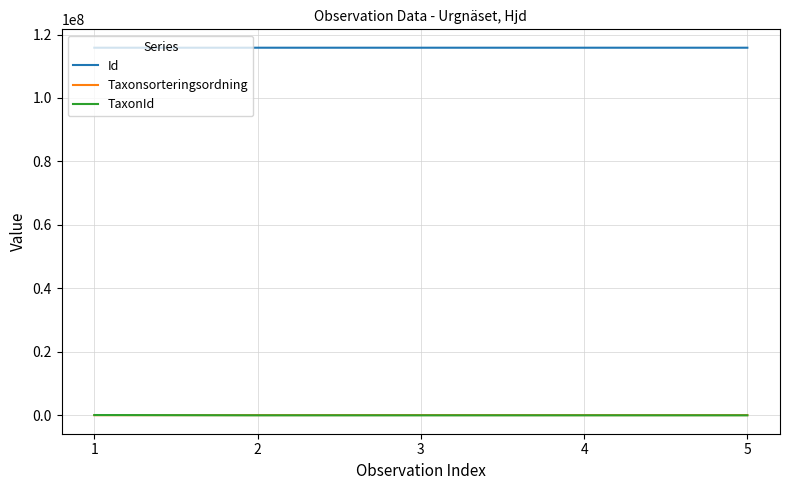

True or false: Id and Taxonsorteringsordning cross at least once.

False